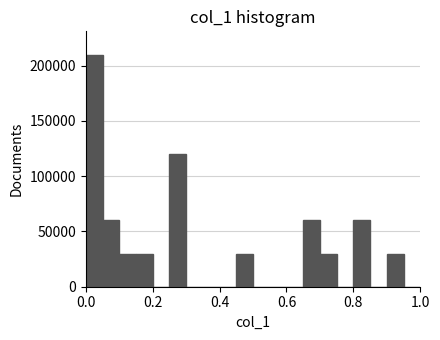

Read against the x-axis, roughly where is the centre of the tallest bar?

0.02